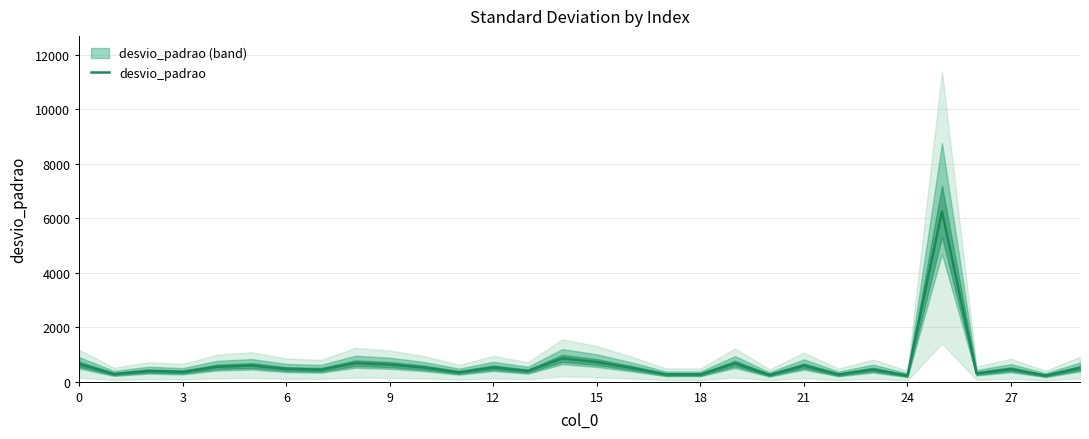

What is the highest value of the desvio_padrao series?

6253.7